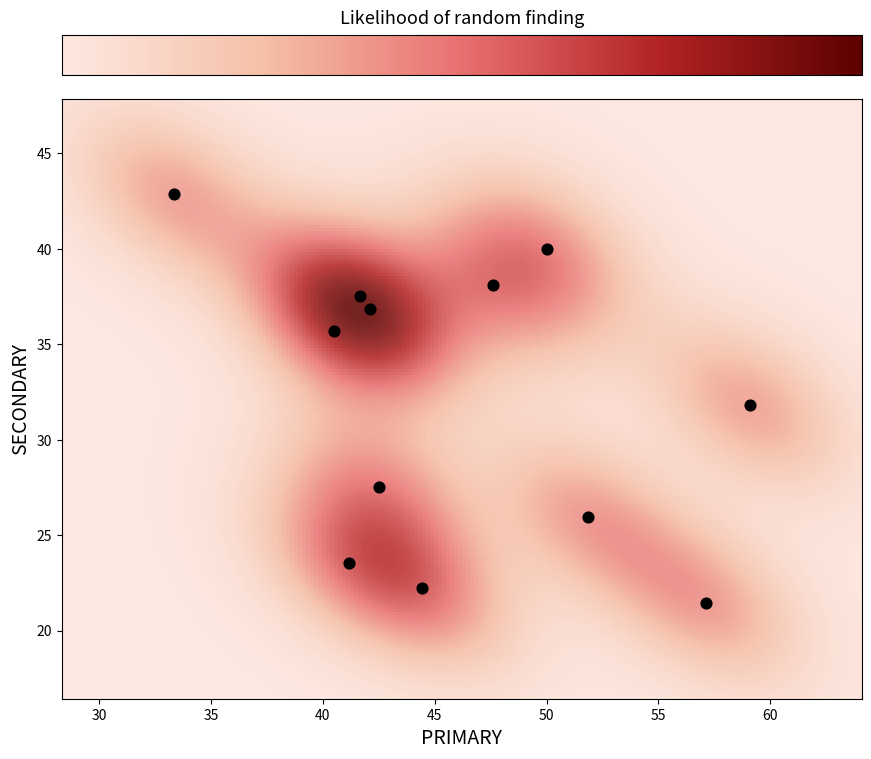

What is the range of X values (max minus min)?

25.8